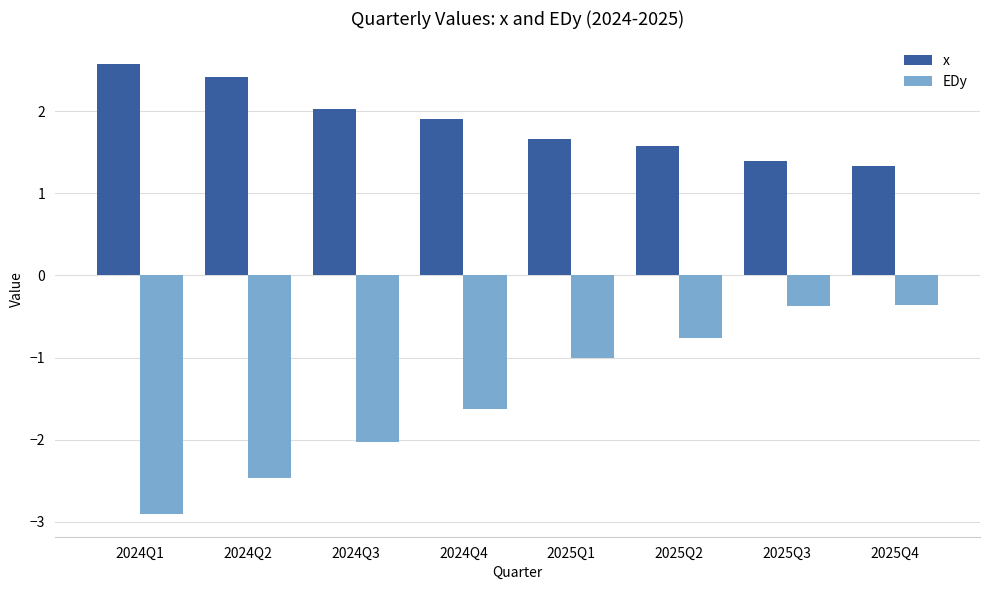

The value of x at 2025Q2 is 2.7. True or false?

False